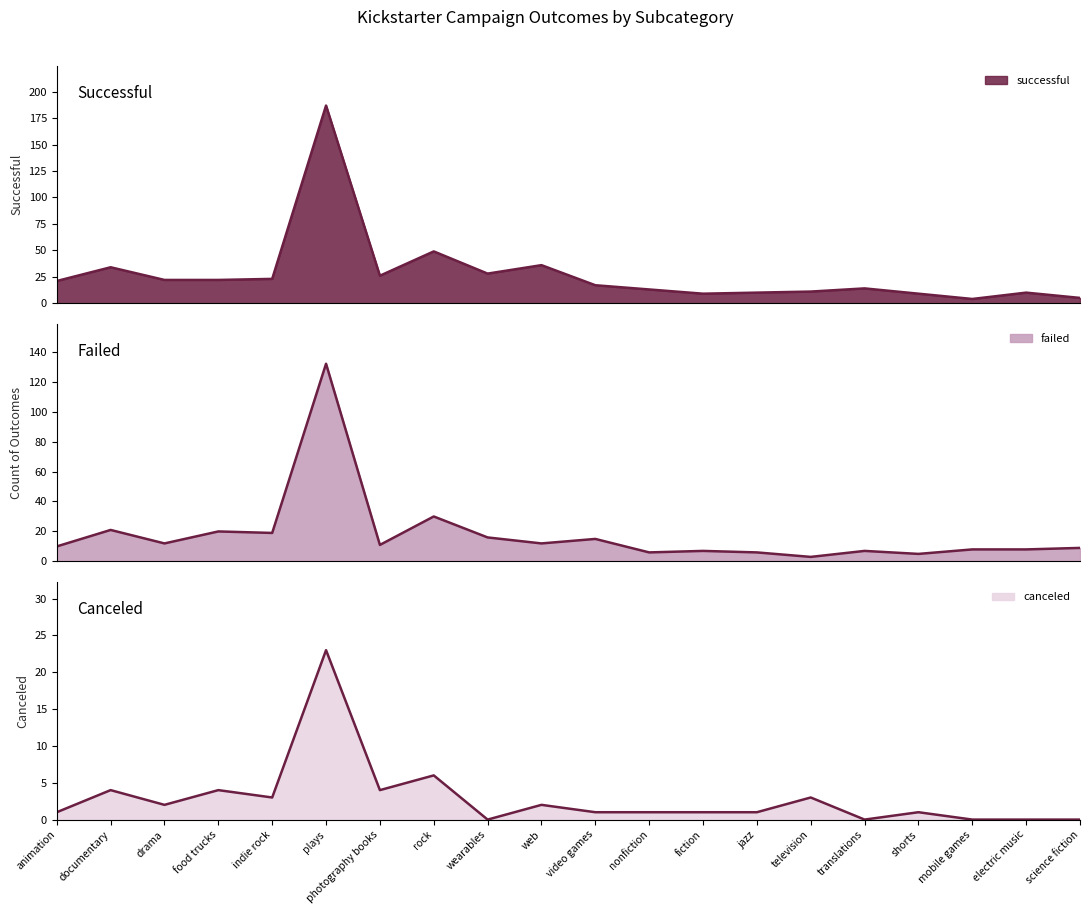

What is the label of the 17th point from the right?

food trucks